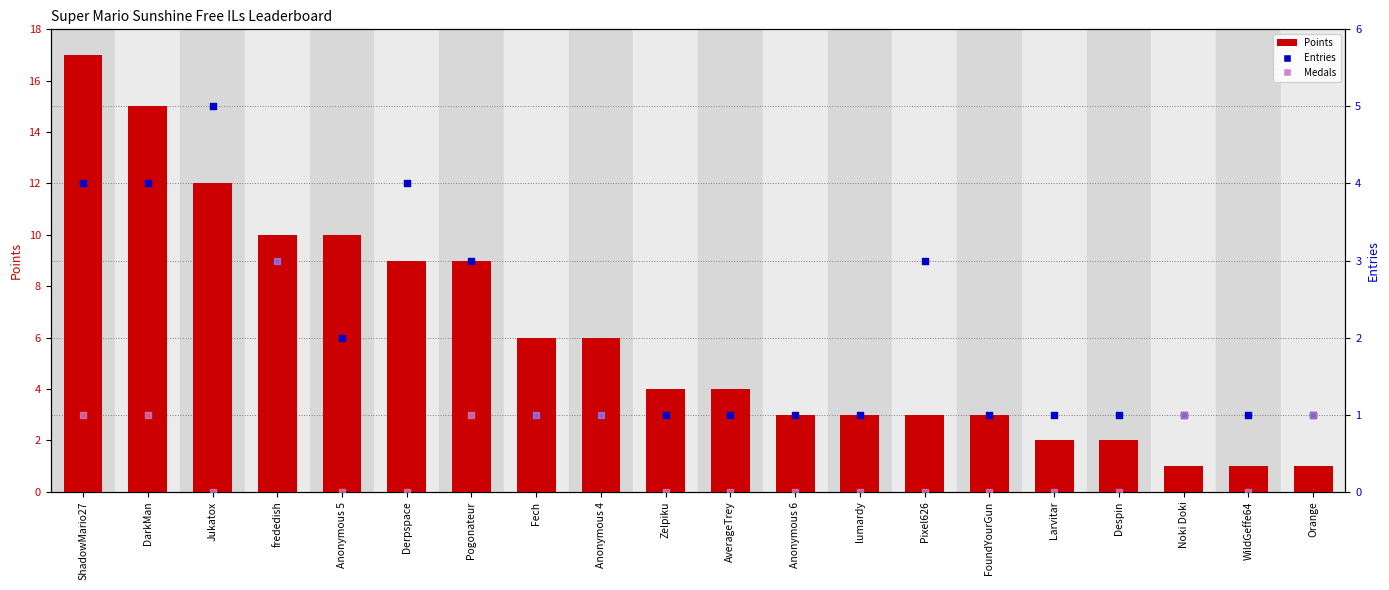

What is the total value across all series at Jukatox?

17